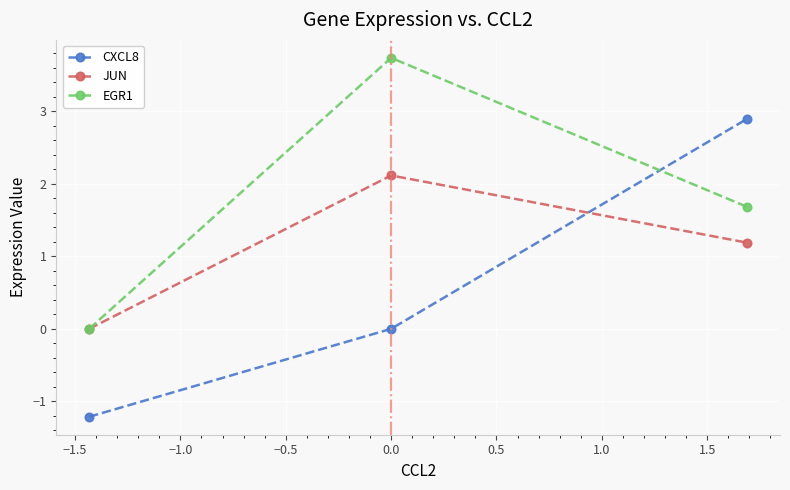

List the series in order of their overall mean, highest first.

EGR1, JUN, CXCL8